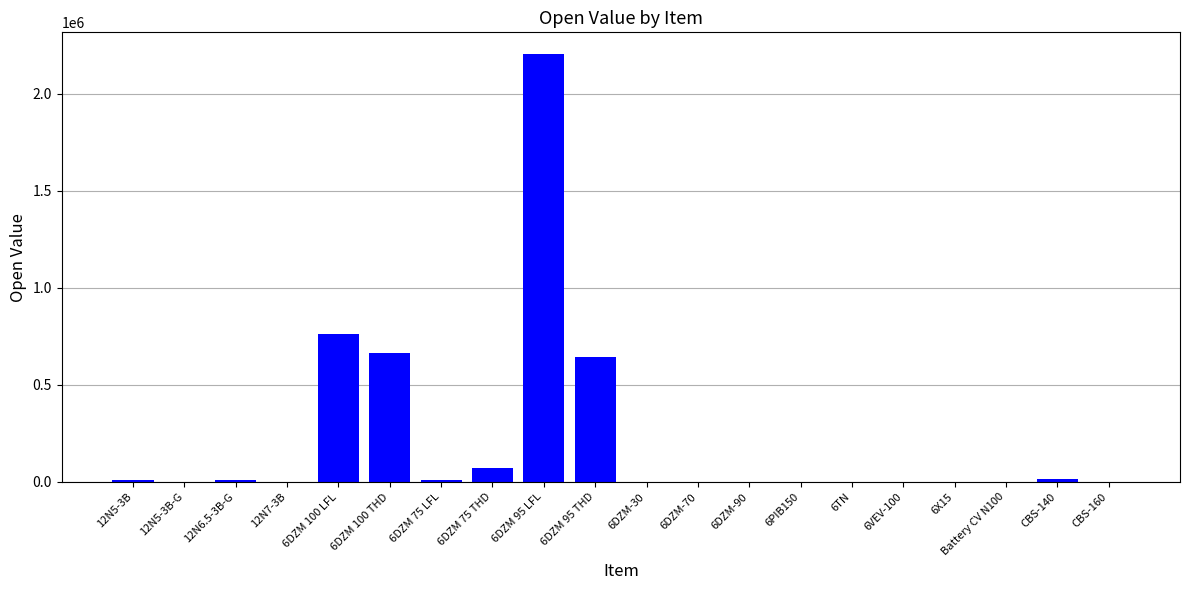

Which category has the highest value across all series?

6DZM 95 LFL